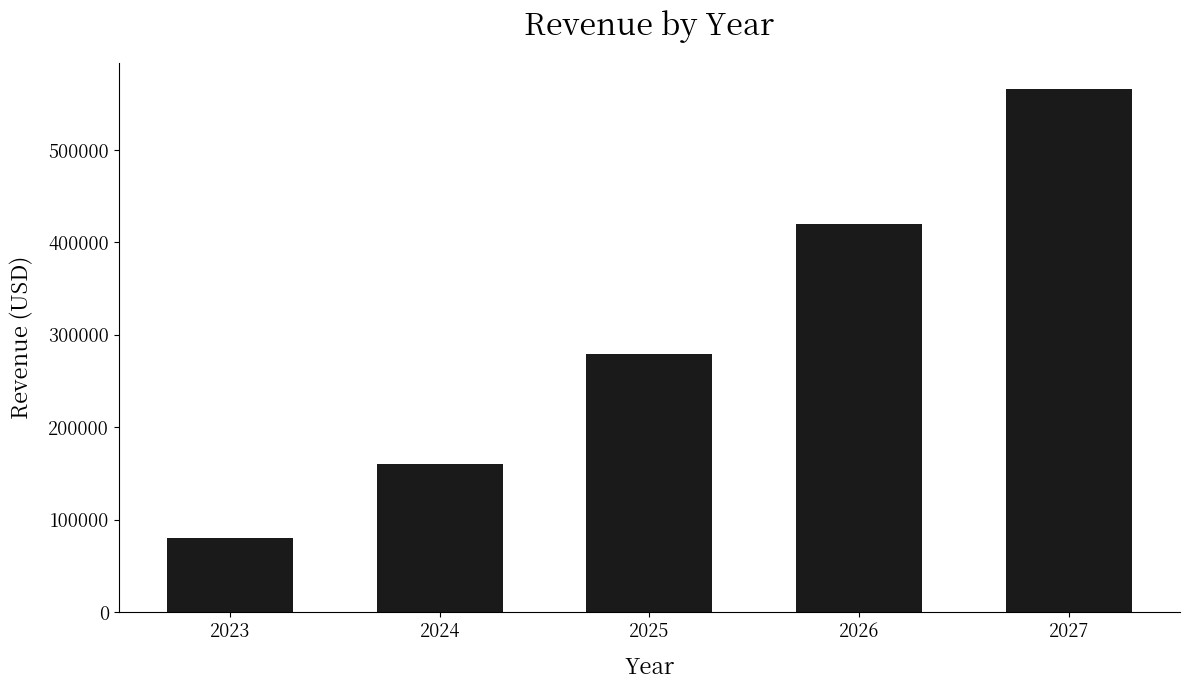

What is the sum of all values?

1505116